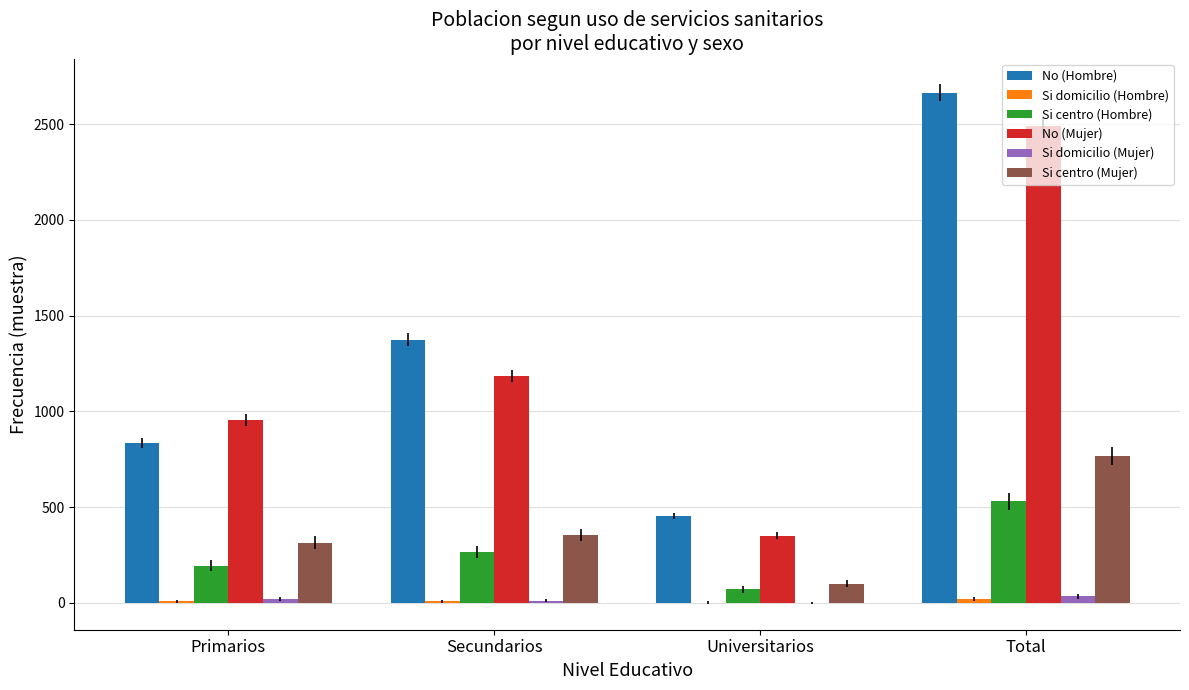

What is the maximum value for No (Mujer)?

2493